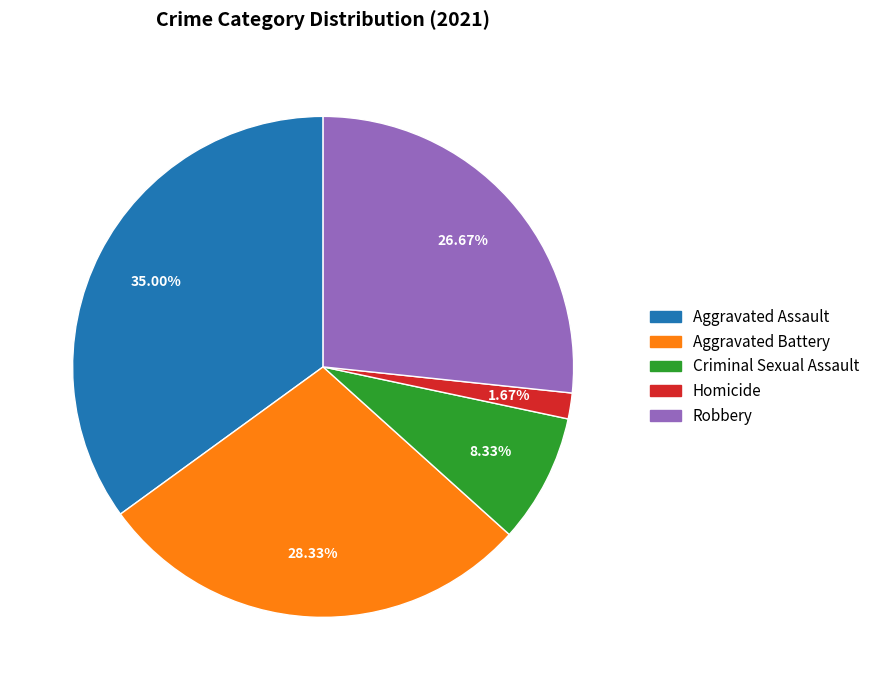

How much of the chart is everything except Robbery?

73.3%